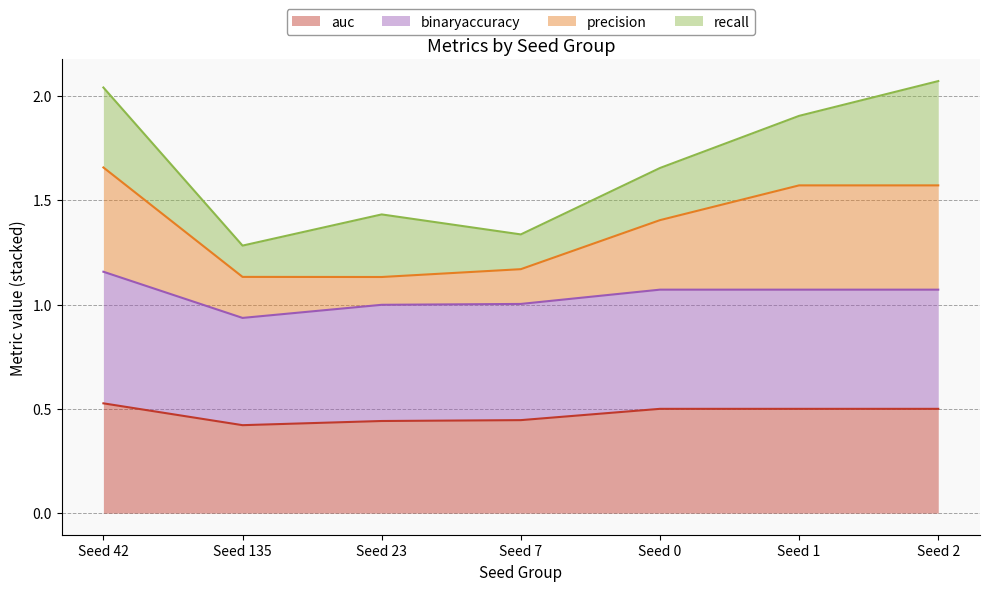

List the labels in order of auc value, smallest first.

Seed 135, Seed 23, Seed 7, Seed 0, Seed 1, Seed 2, Seed 42